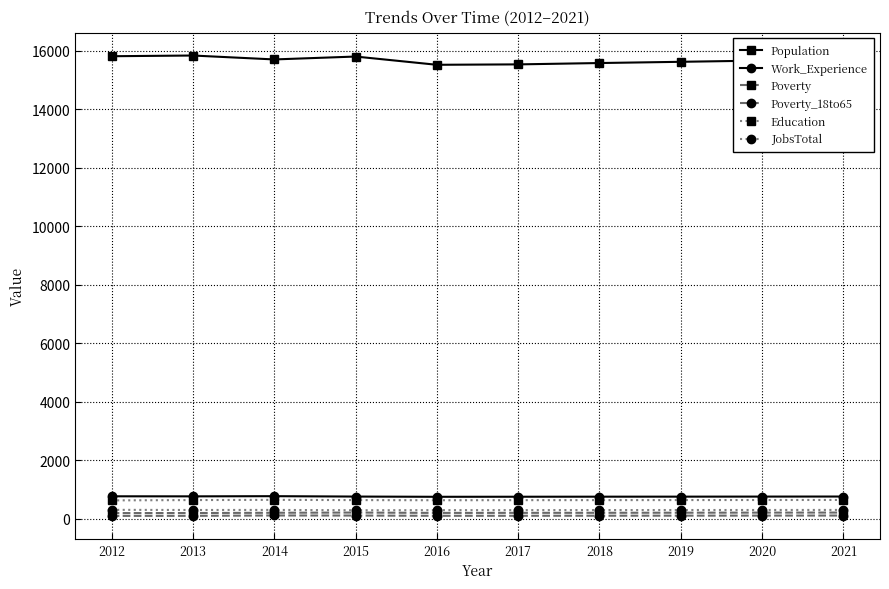

What is the highest value of the Education series?

651